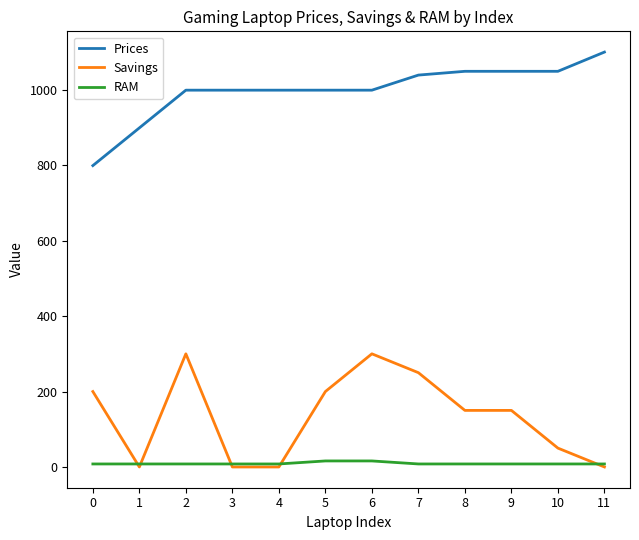

True or false: Savings and Prices cross at least once.

False